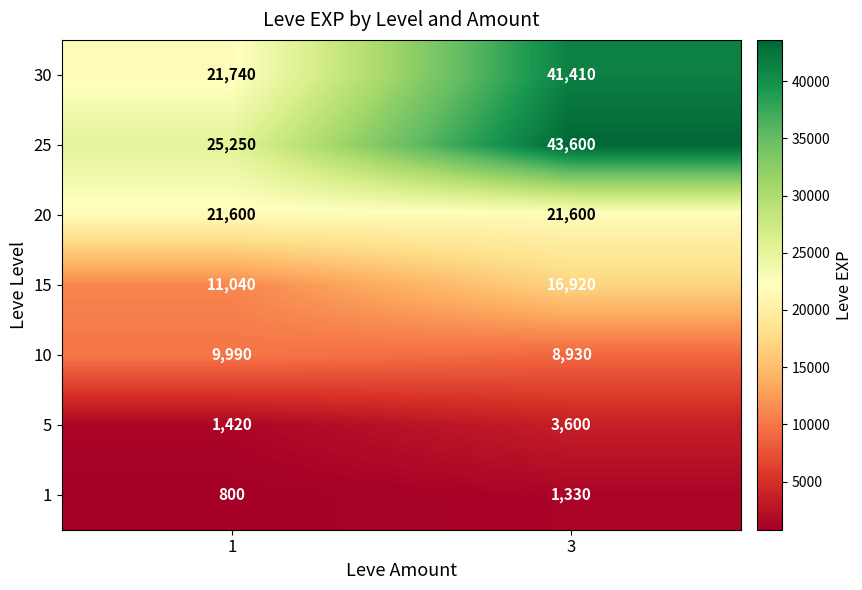

Which series has the largest range (max minus min)?

30